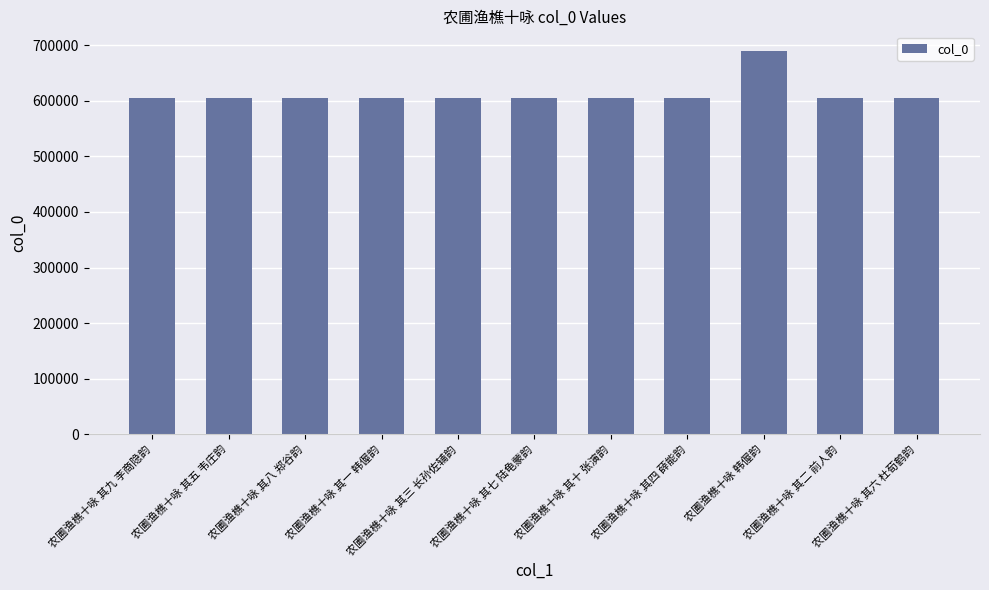

True or false: the data shows 605437 at 农圃渔樵十咏 其七 陆龟蒙韵.

True